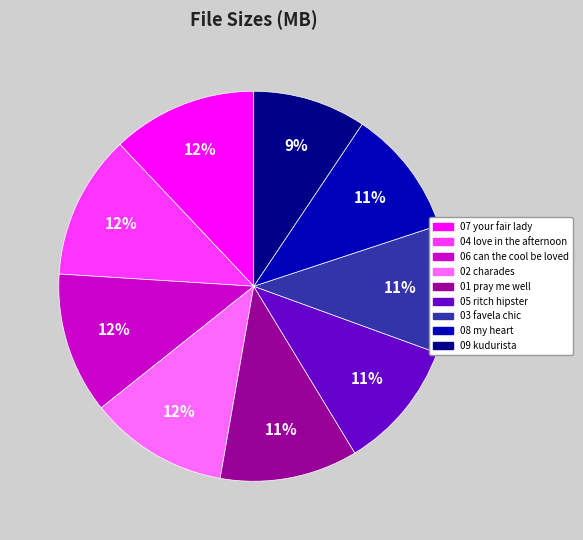

To the nearest percent, what is the average slice percentage?

11%